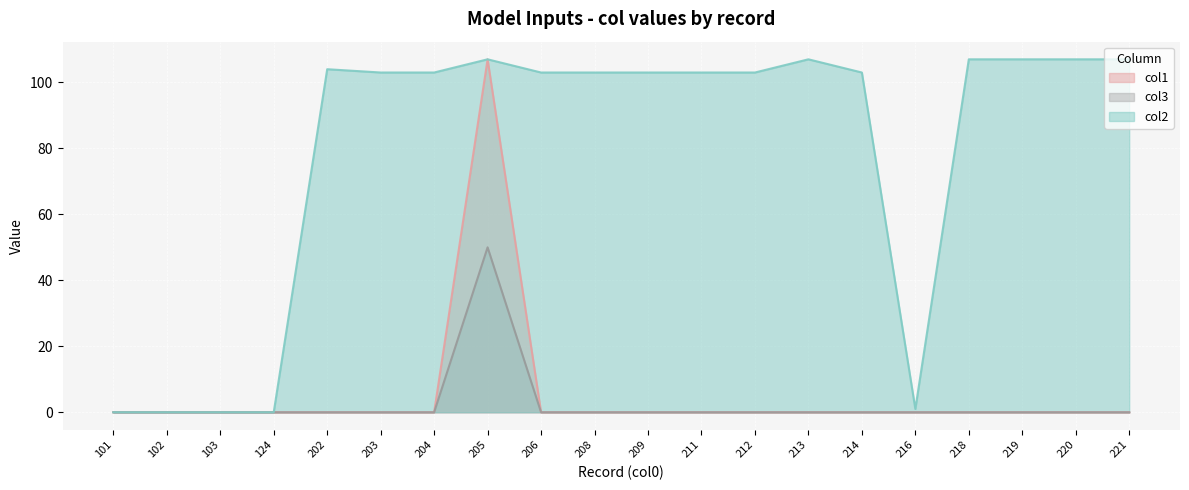

How many distinct data groups are displayed?

3